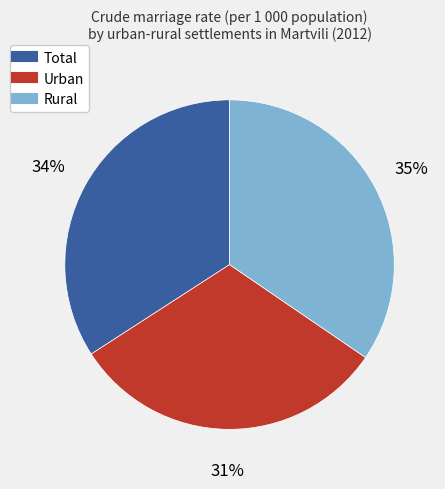

To the nearest percent, what percentage of the pie is Urban?

31%